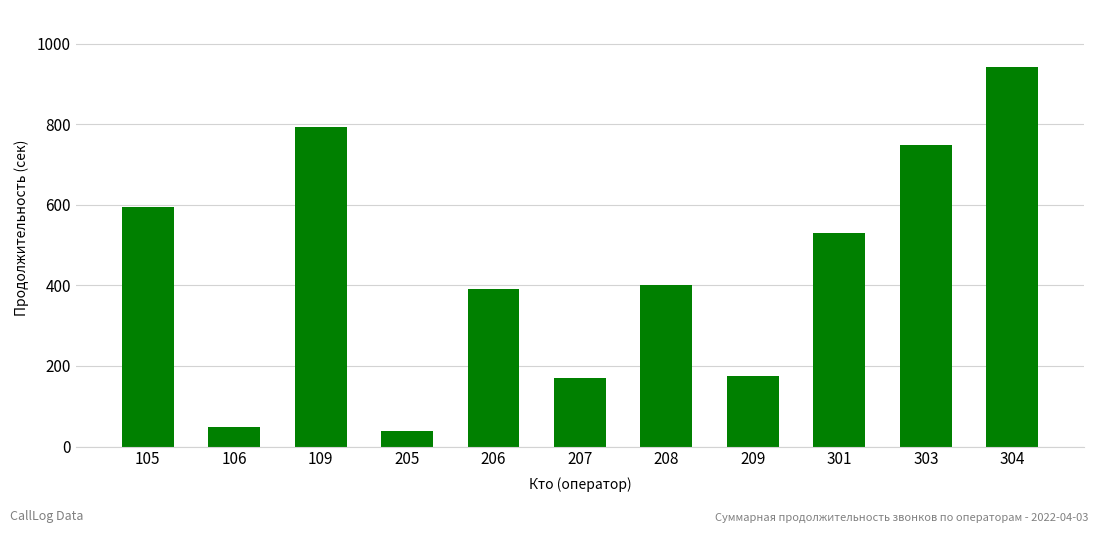

Count the number of categories in the chart.

11